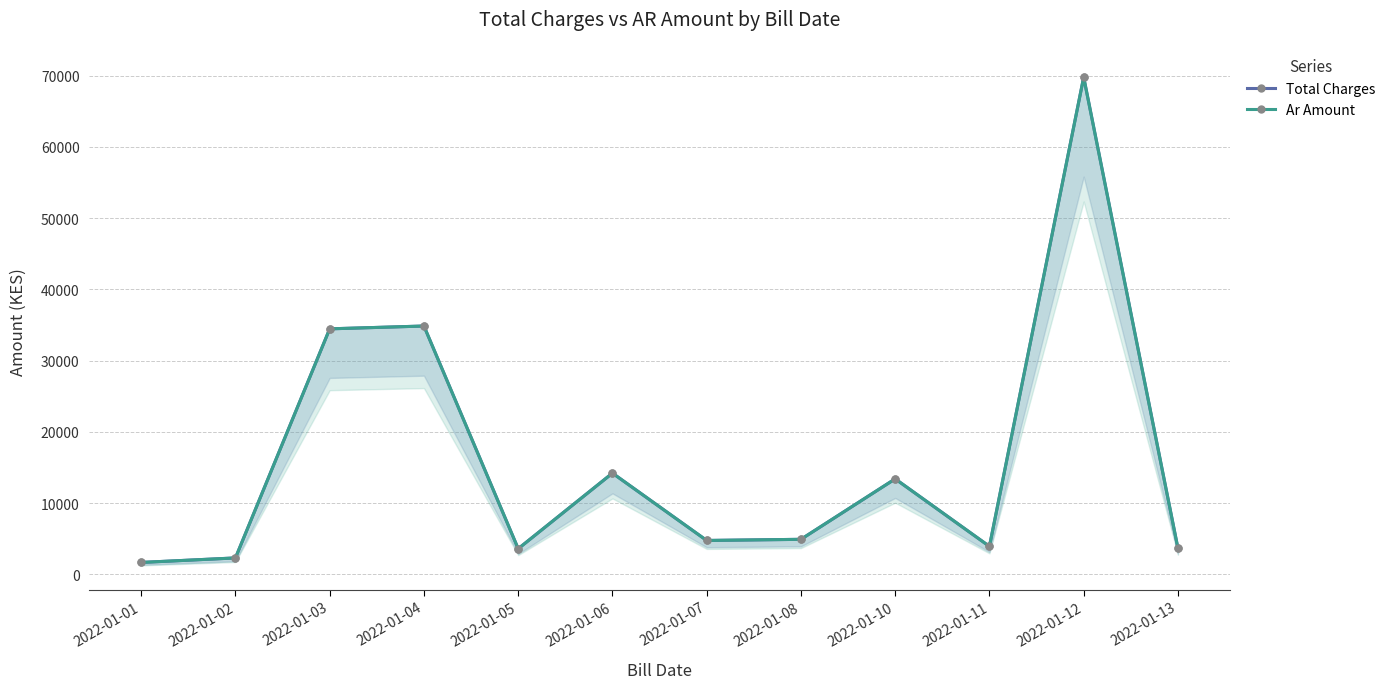

How many lines are shown in the chart?

2